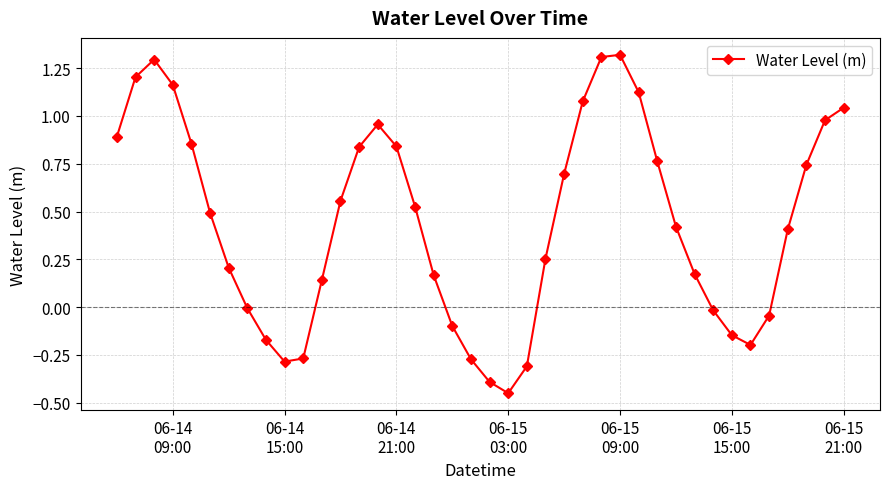

How many categories are shown in the chart?

40